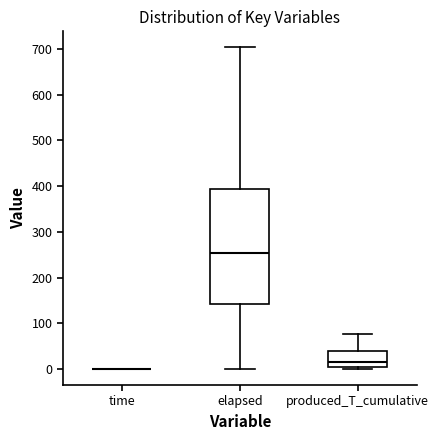

Reading left to right, read every box against the y-axis: the position of its median line, the range the box covers, and the ends of its whiskers. The values are not printed on the chart, so give them approximately, as read against the axis.

time: box collapsed to a line at 0, whiskers 0 to 0
elapsed: median 250, box 140 to 390, whiskers 0 to 700
produced_T_cumulative: median 20, box 0 to 40, whiskers 0 (just below the box's lower edge) to 80